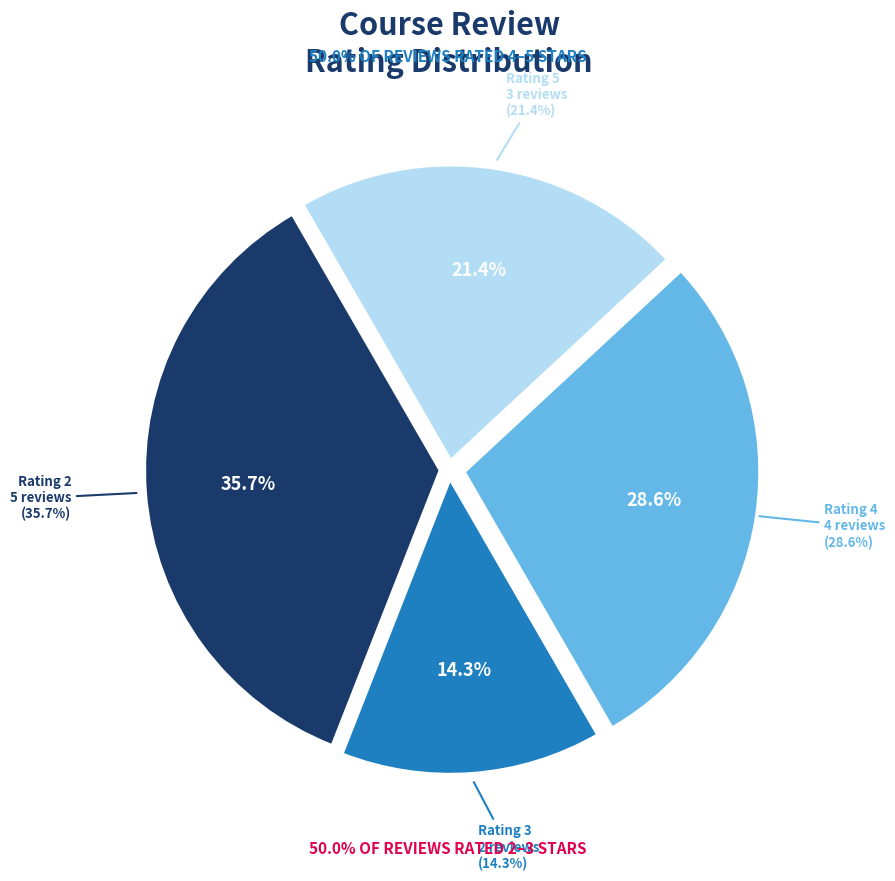

Rank the categories by value from highest to lowest.

Rating 2, Rating 4, Rating 5, Rating 3